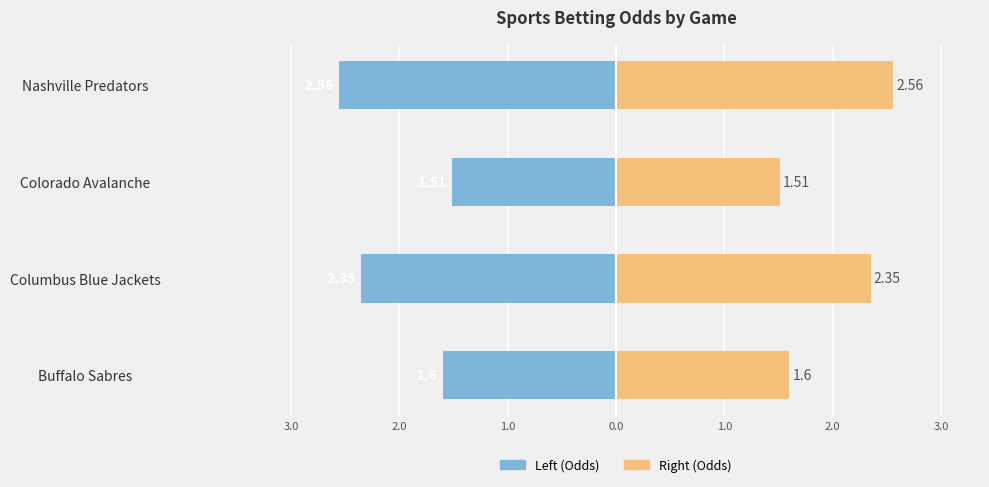

What position from the right is Colorado Avalanche?

2